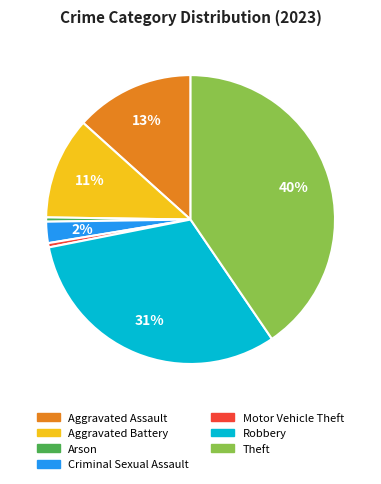

Is there a majority slice in this chart?

No